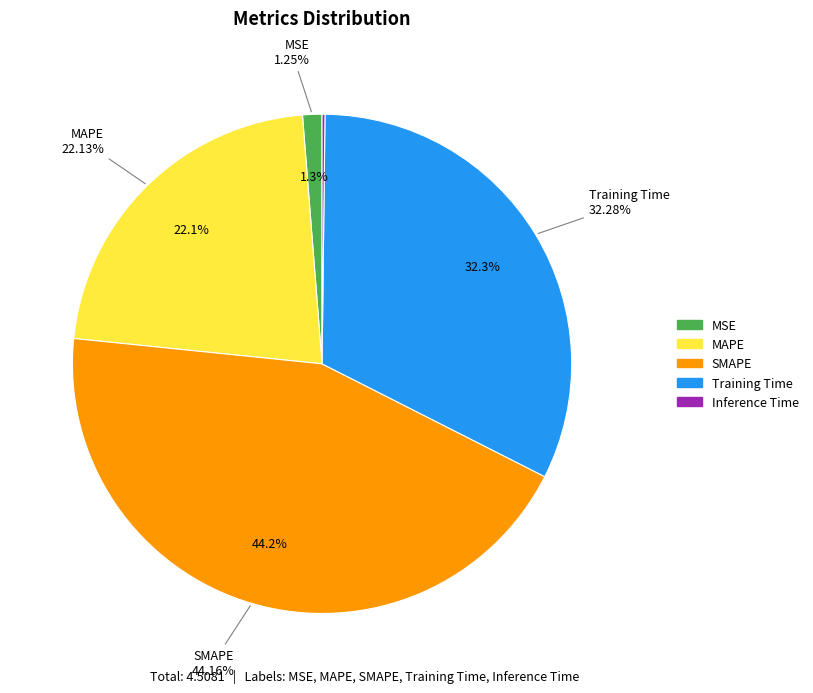

Do MSE and Training Time together represent more than half of the pie?

No